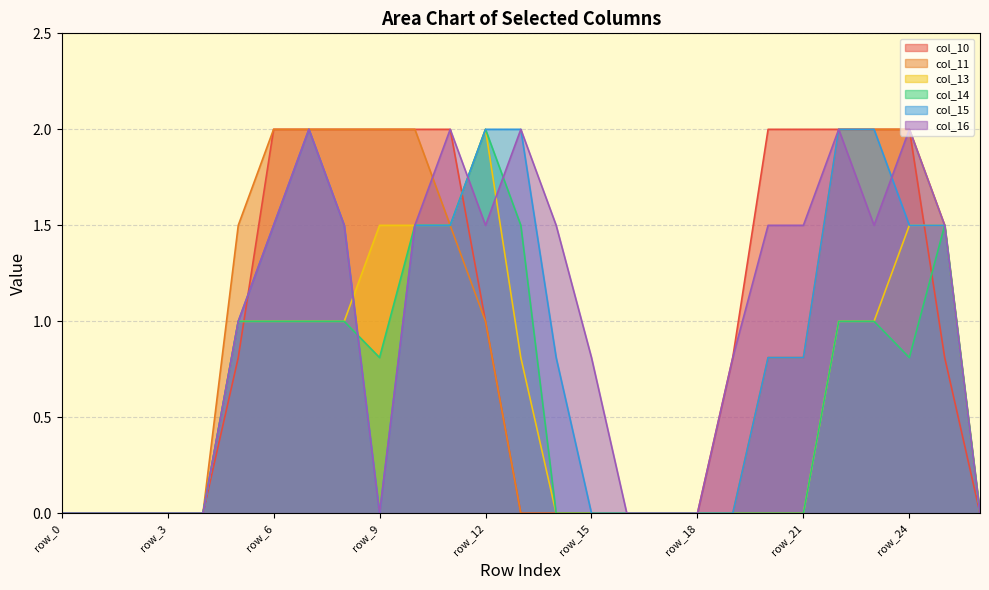

At which category is the sum across all series the highest?

row_7